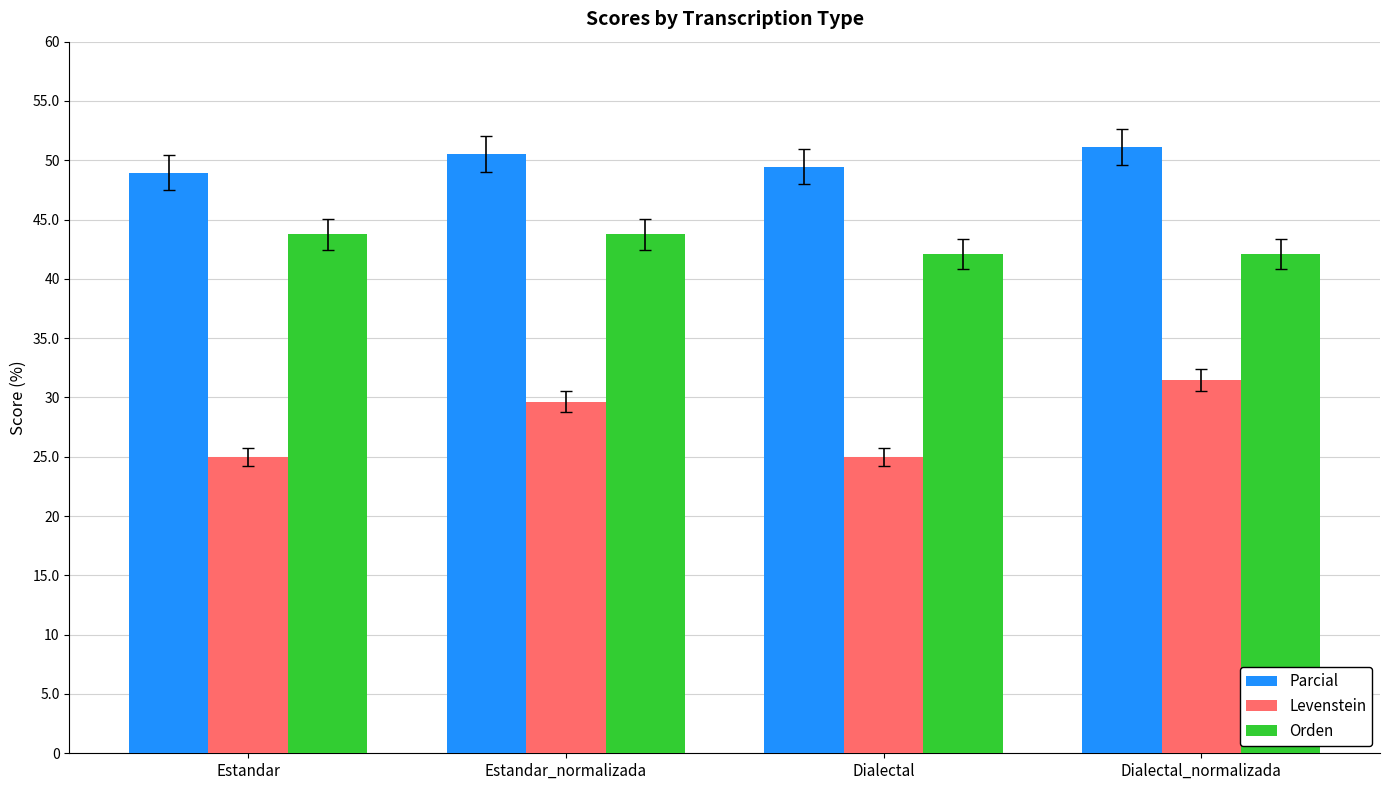

What is the value of the Orden bar at the 1st from the left?

43.8